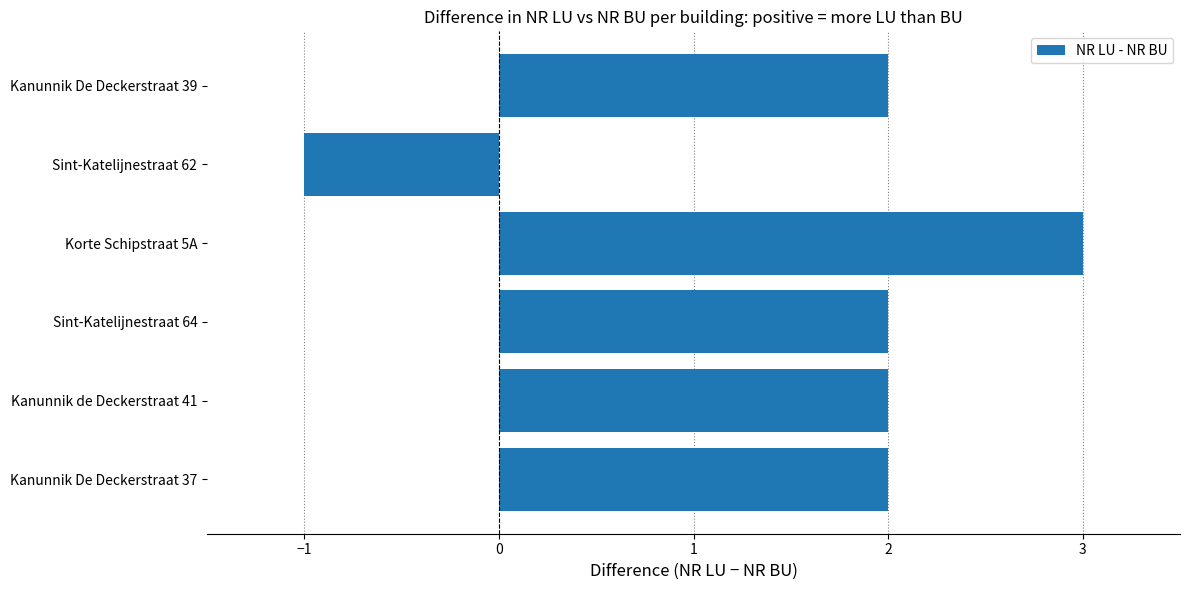

How many distinct data groups are displayed?

1